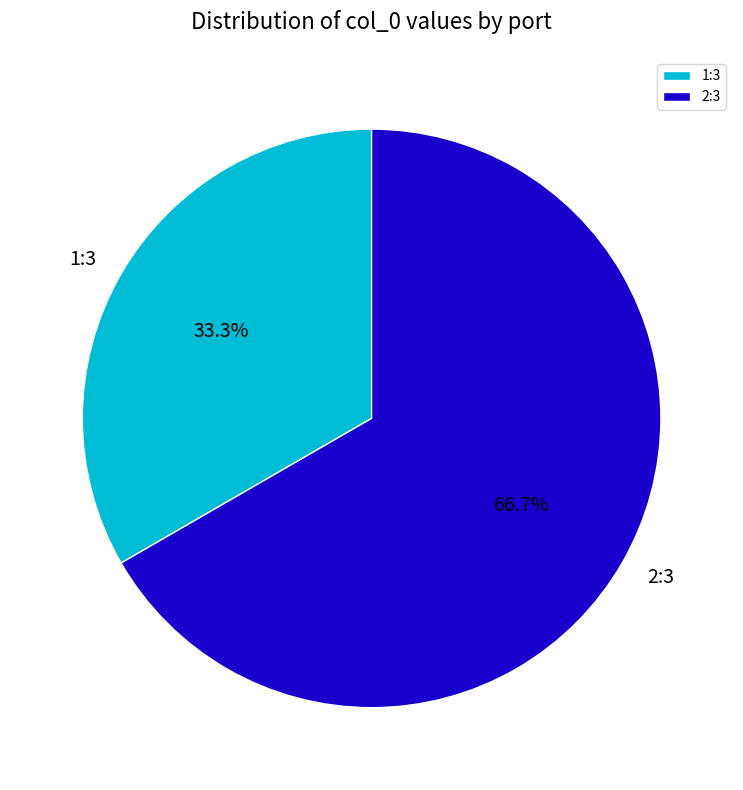

How many segments does this pie chart have?

2